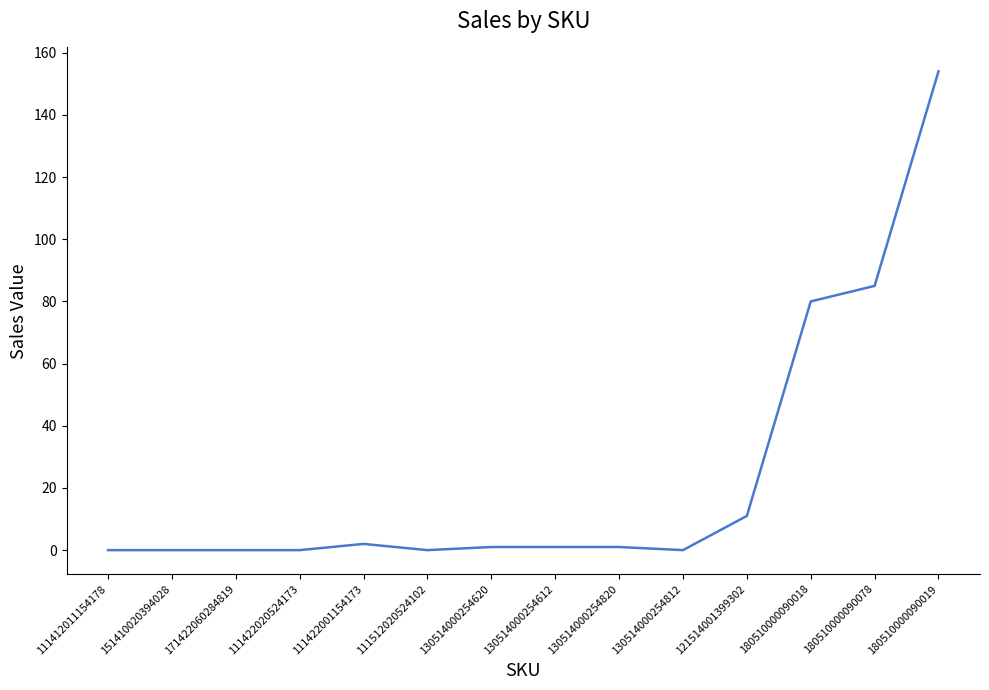

At which category does the chart reach its peak across all series?

180510000090019